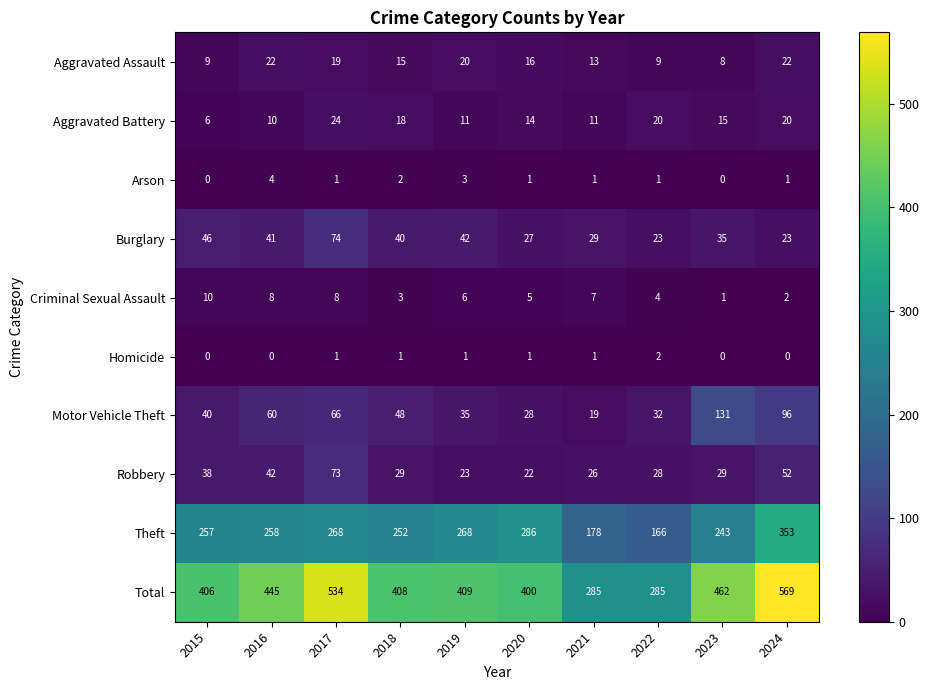

How many categories are shown in the chart?

10